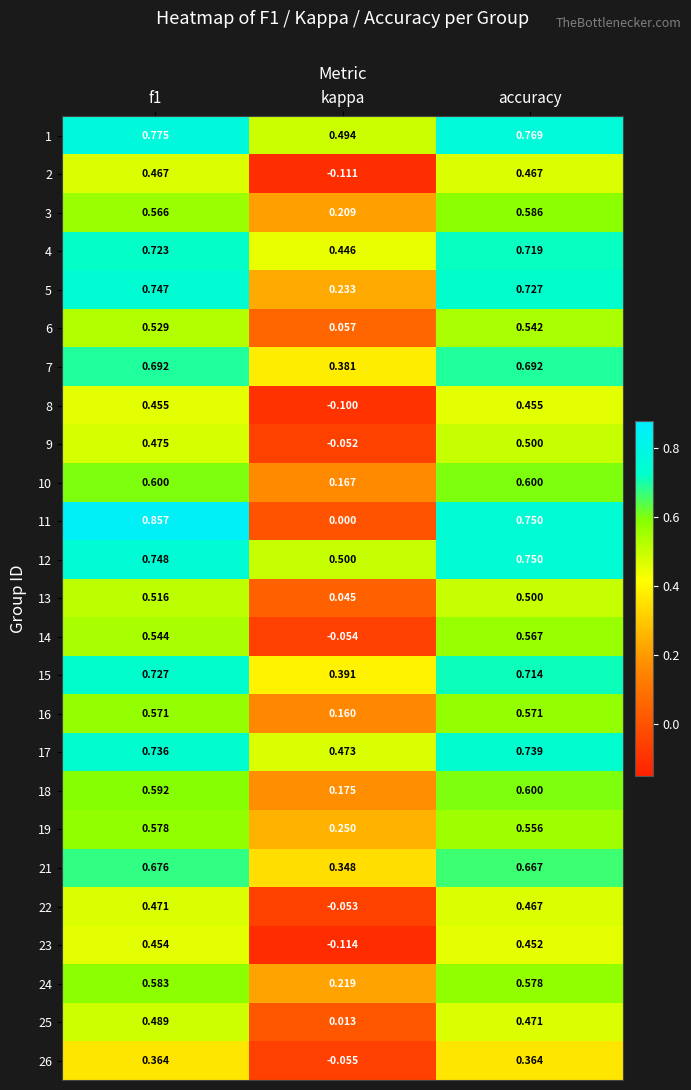

At kappa, list the series in order from smallest to largest.

23, 2, 8, 26, 14, 22, 9, 11, 25, 13, 6, 16, 10, 18, 3, 24, 5, 19, 21, 7, 15, 4, 17, 1, 12